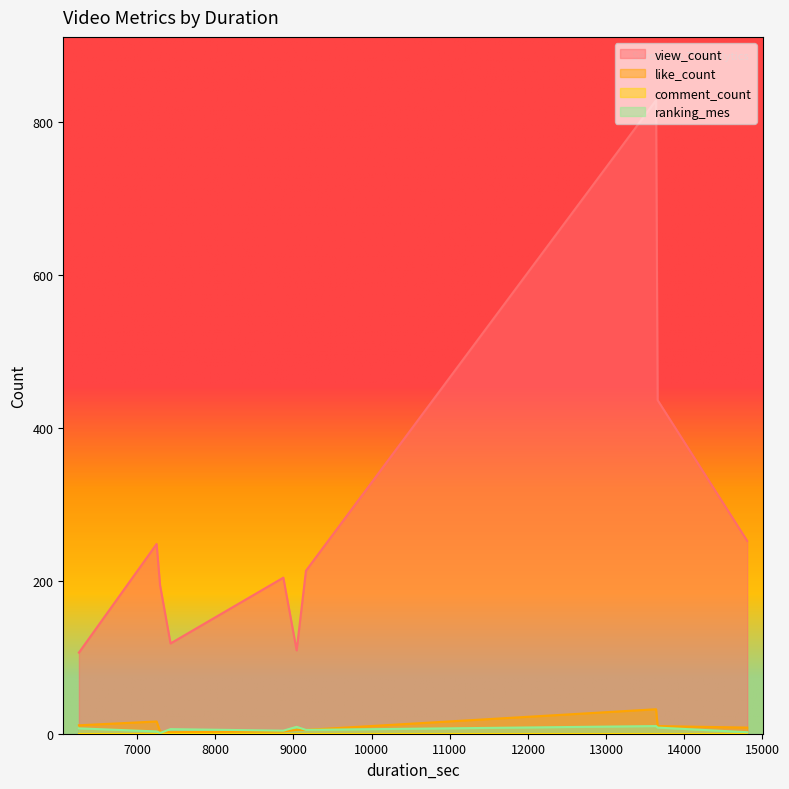

Which series has the largest total across all categories?

view_count